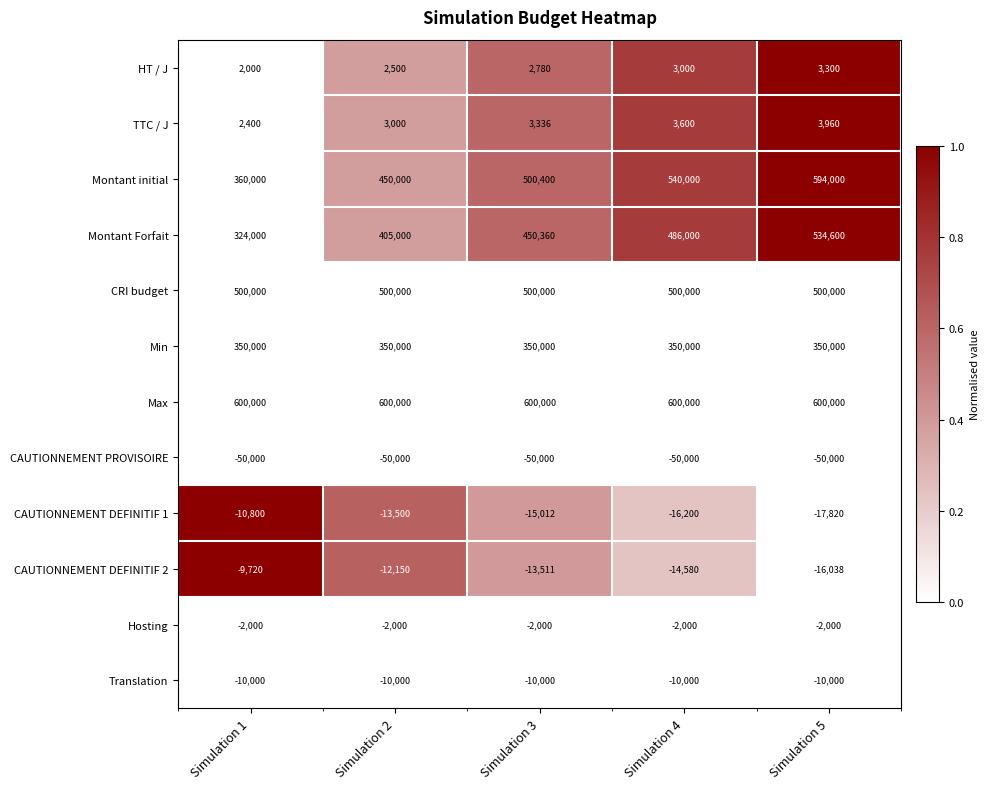

The value of Montant initial at Simulation 5 is 918977. True or false?

False